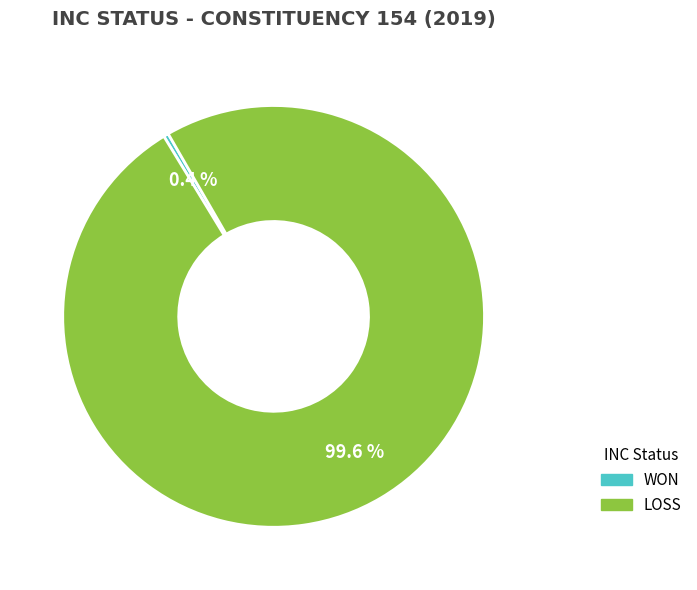

Which category has the biggest portion of the pie?

LOSS